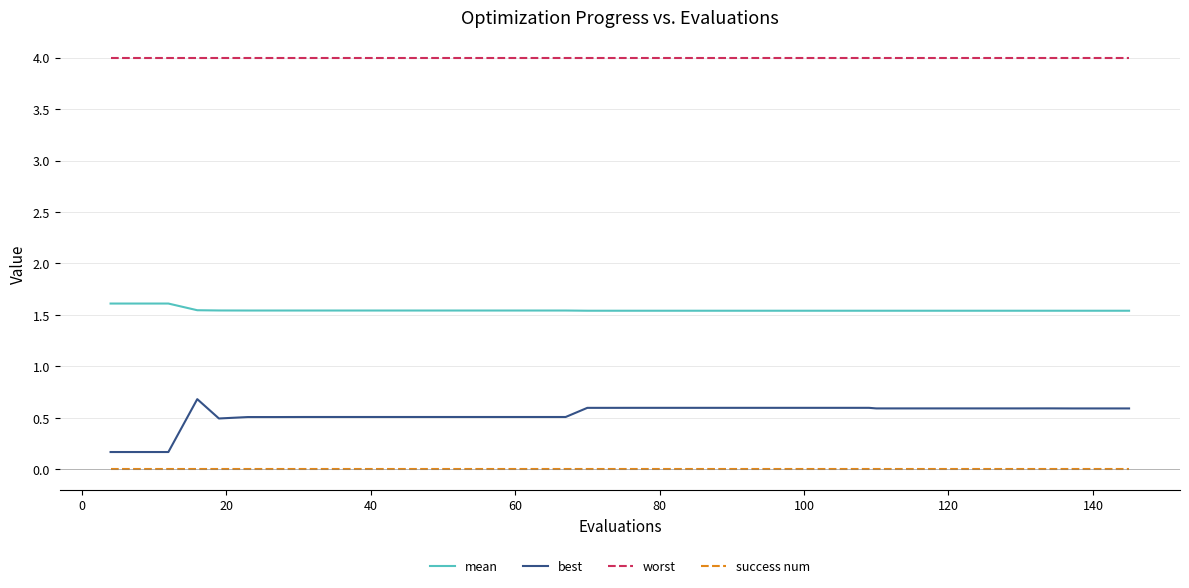

What is the maximum value for worst?

4.0